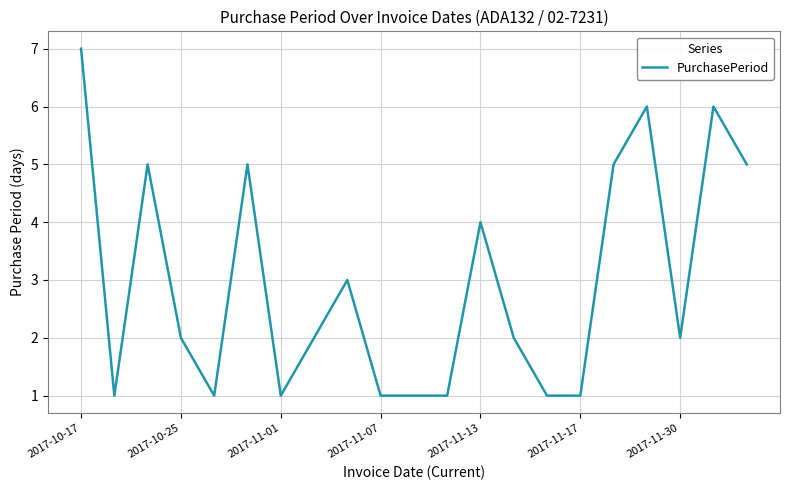

Reading left to right, transcribe all the data shown in this chart.

7	1	5	2	1	5	1	2	3	1	1	1	4	2	1	1	5	6	2	6	5